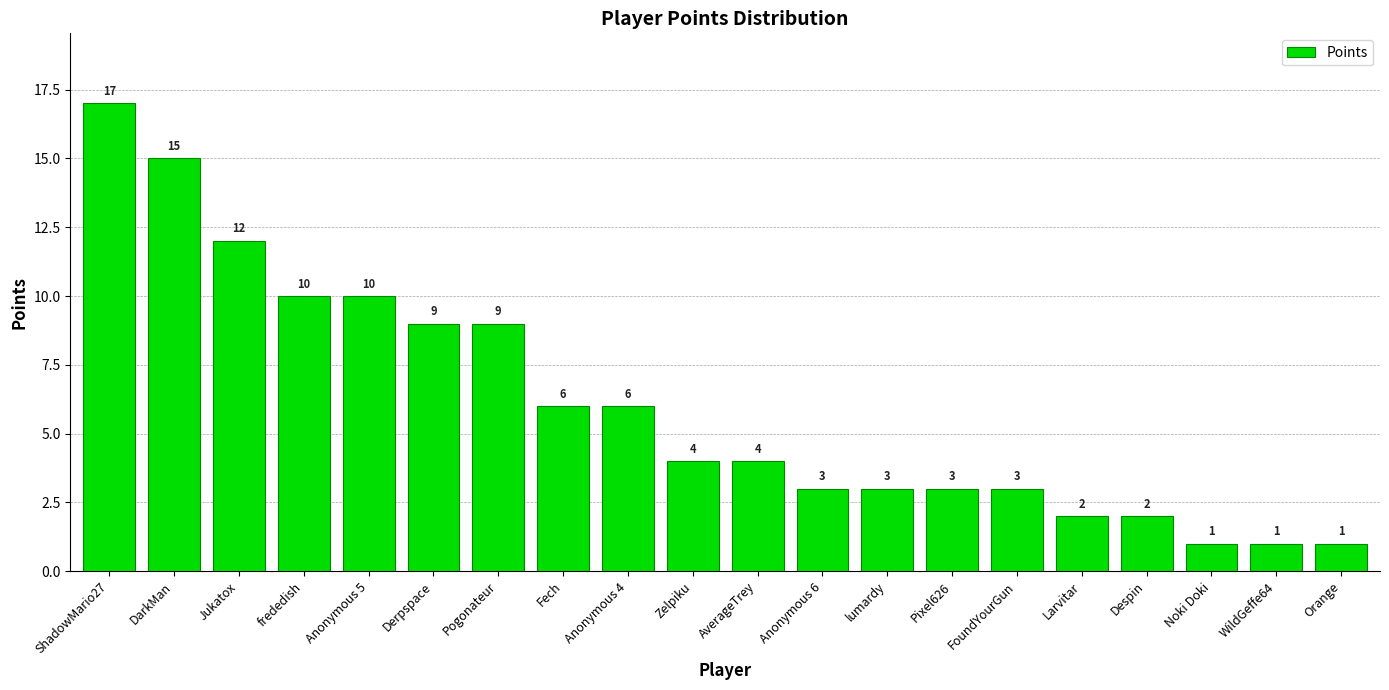

The chart shows a value of 3 at Derpspace. True or false?

False